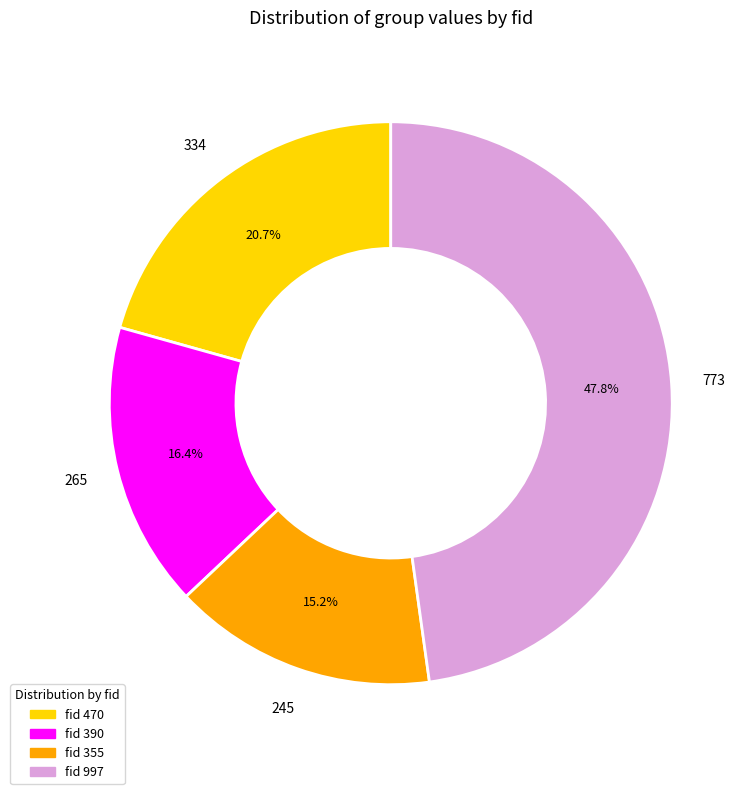

Is there any slice that represents more than half of the pie?

No